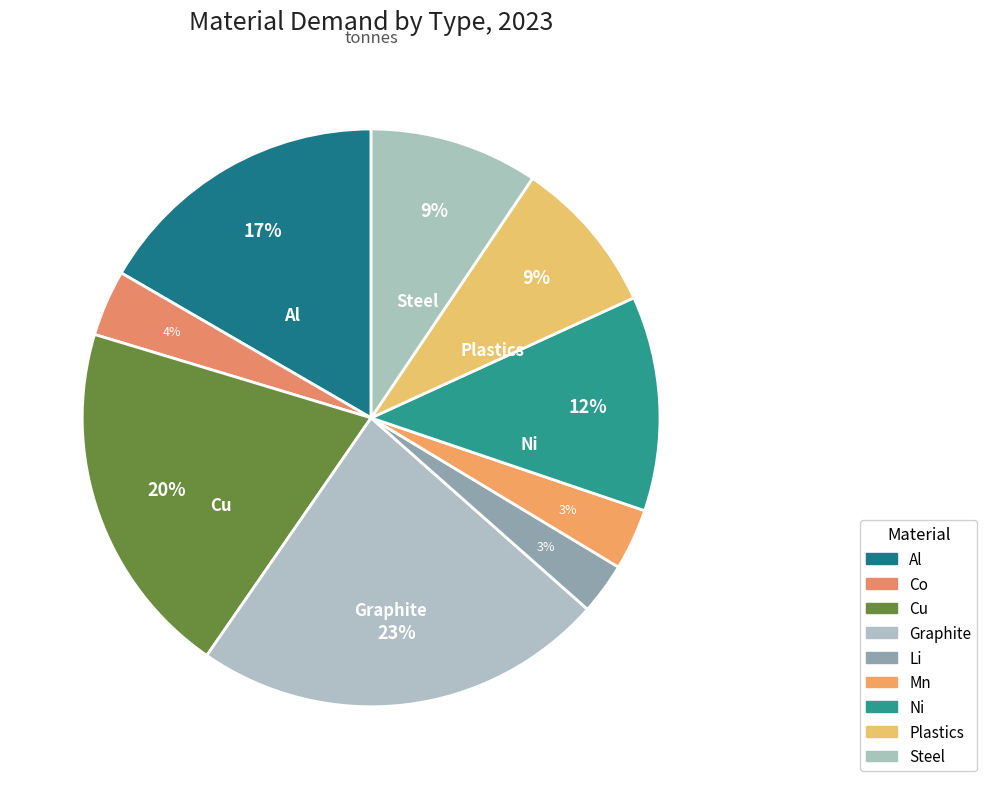

How many segments does this pie chart have?

9